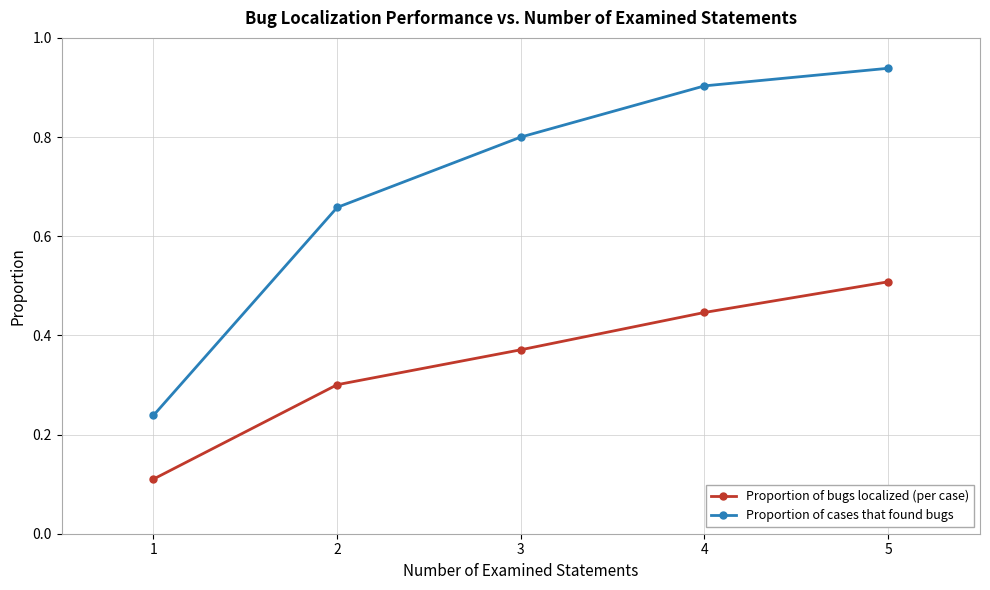

Rank the series at 2 from lowest to highest value.

Proportion of bugs localized (per case), Proportion of cases that found bugs